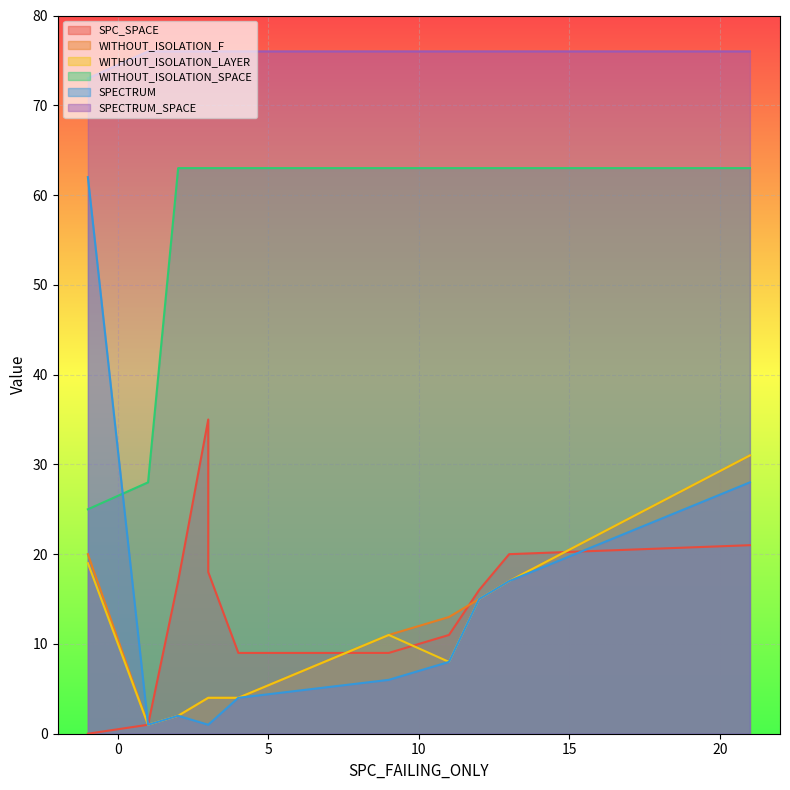

What is the lowest value of the WITHOUT_ISOLATION_F series?

1